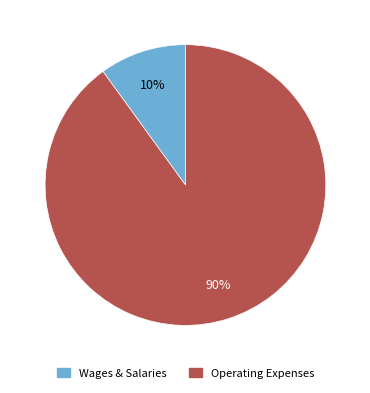

Does any single category account for the majority?

Yes